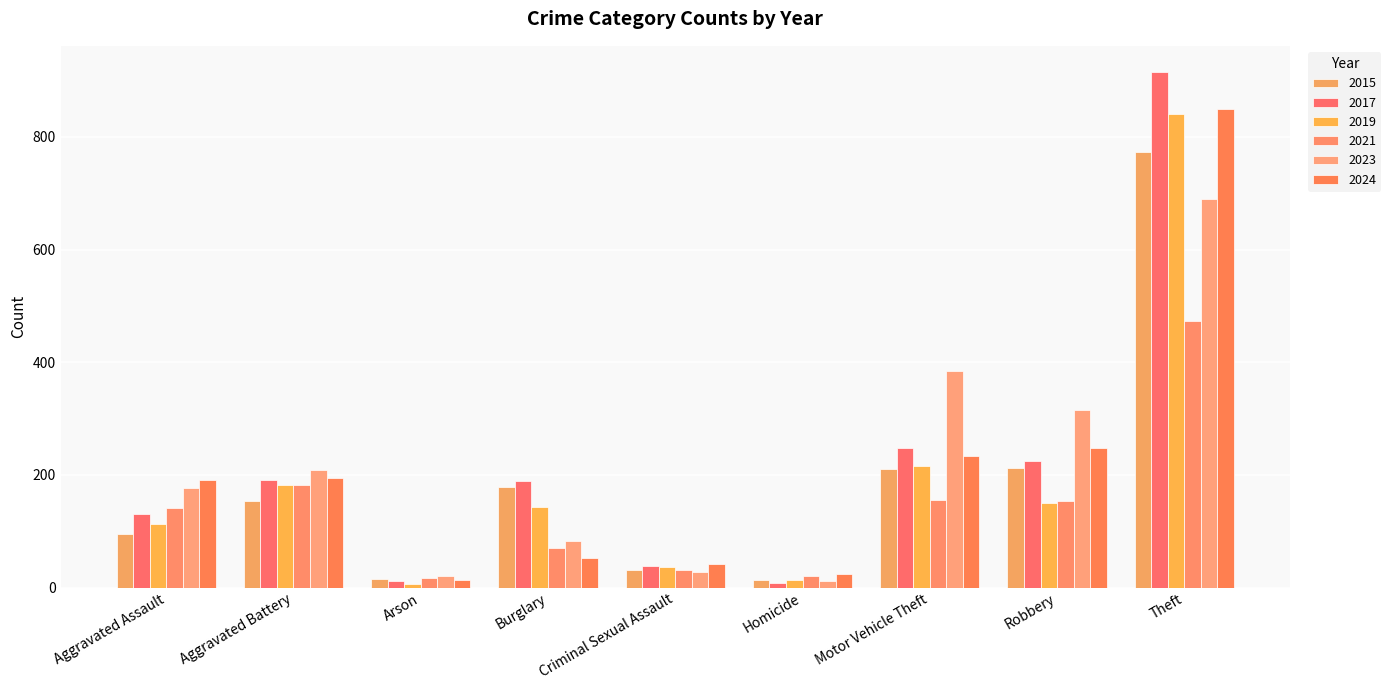

How many bars are there in total?

54